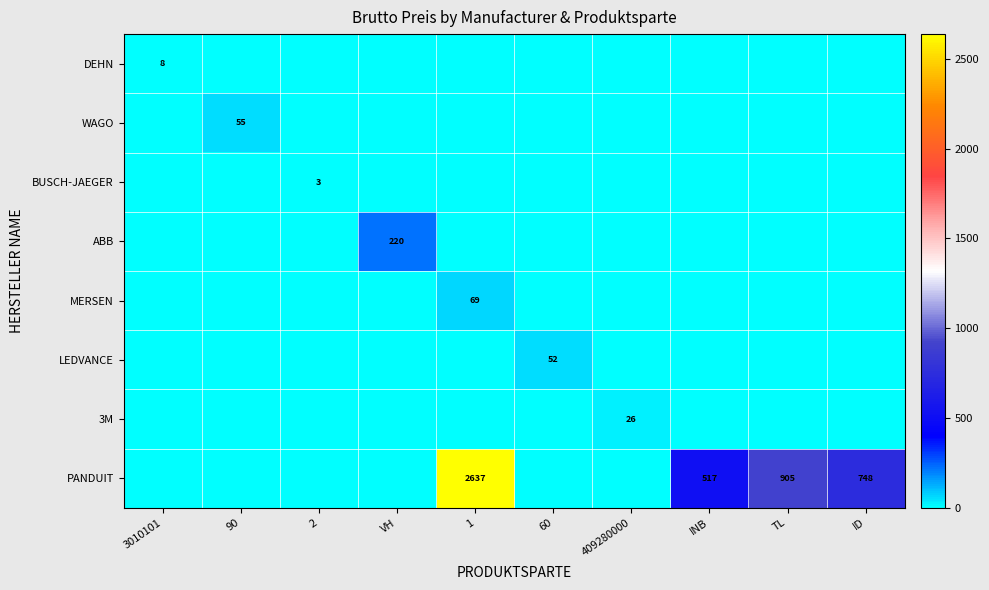

How many categories are shown in the chart?

10